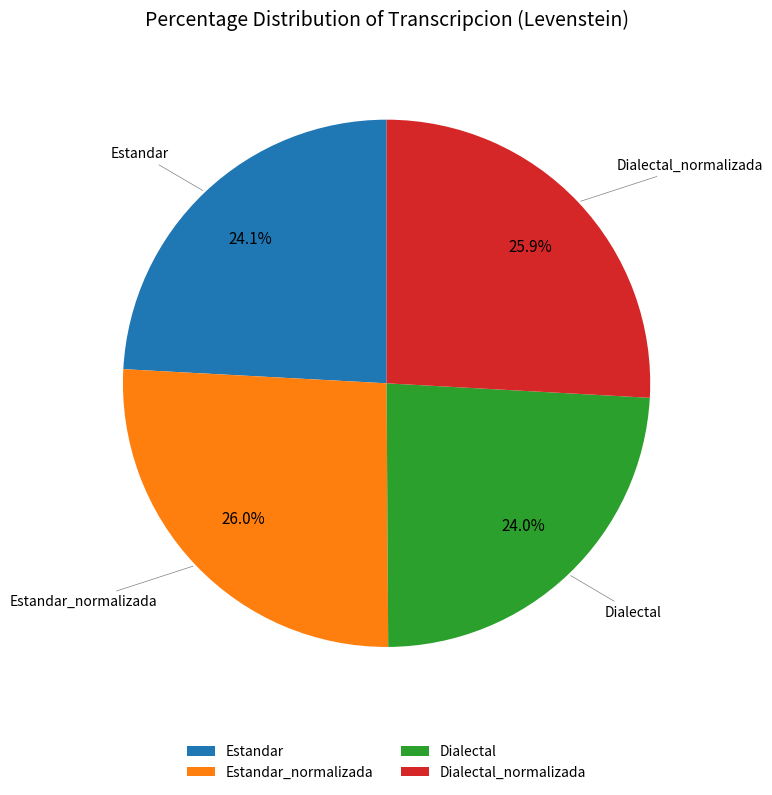

Do Dialectal_normalizada and Estandar_normalizada together represent more than half of the pie?

Yes